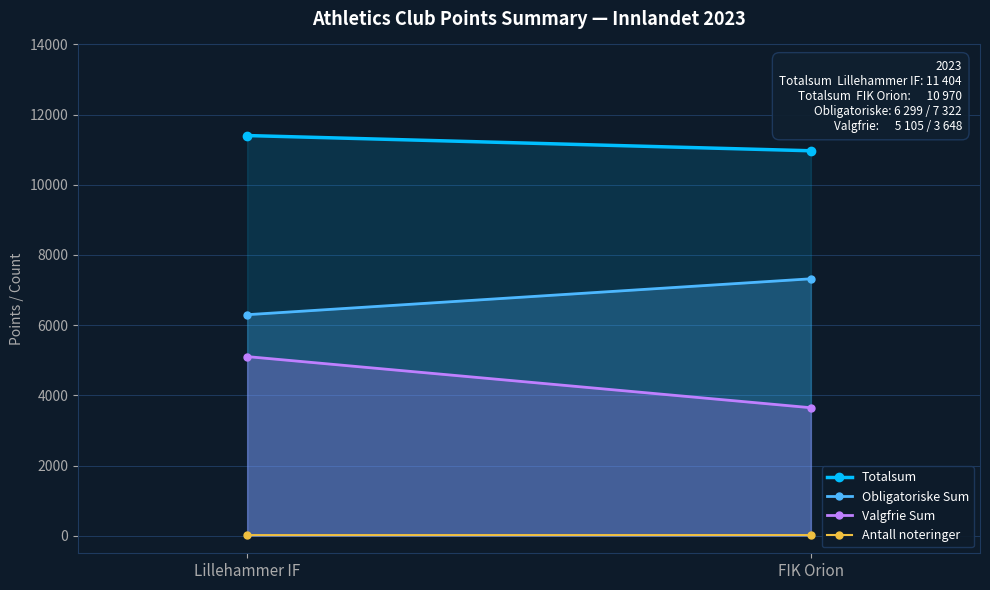

Which series has the widest spread of values?

Valgfrie Sum